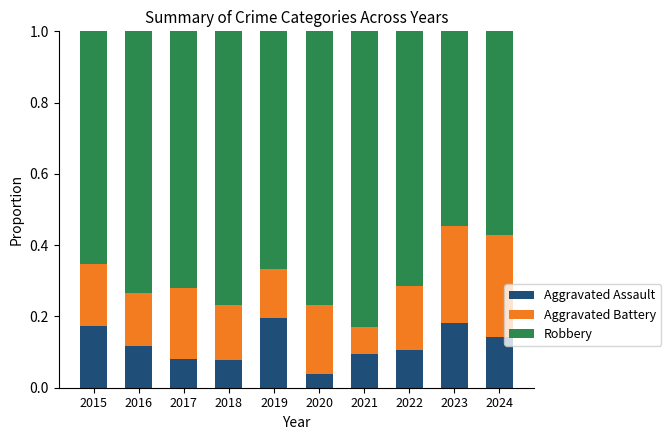

What is the total value across all series at 2015?

1.0